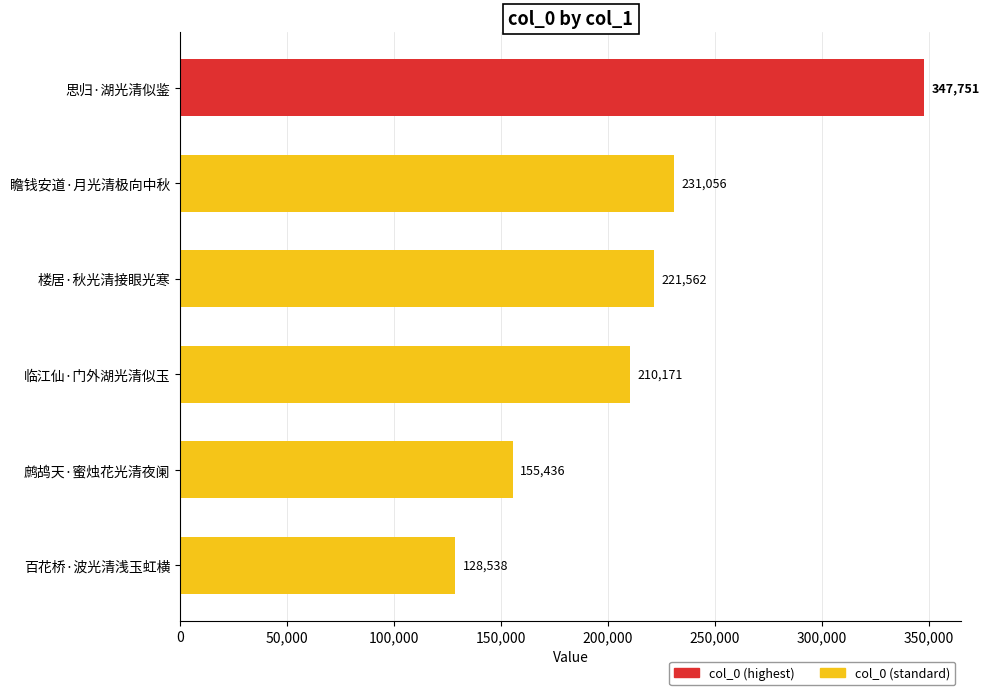

The value at 百花桥·波光清浅玉虹横 is 53619. True or false?

False